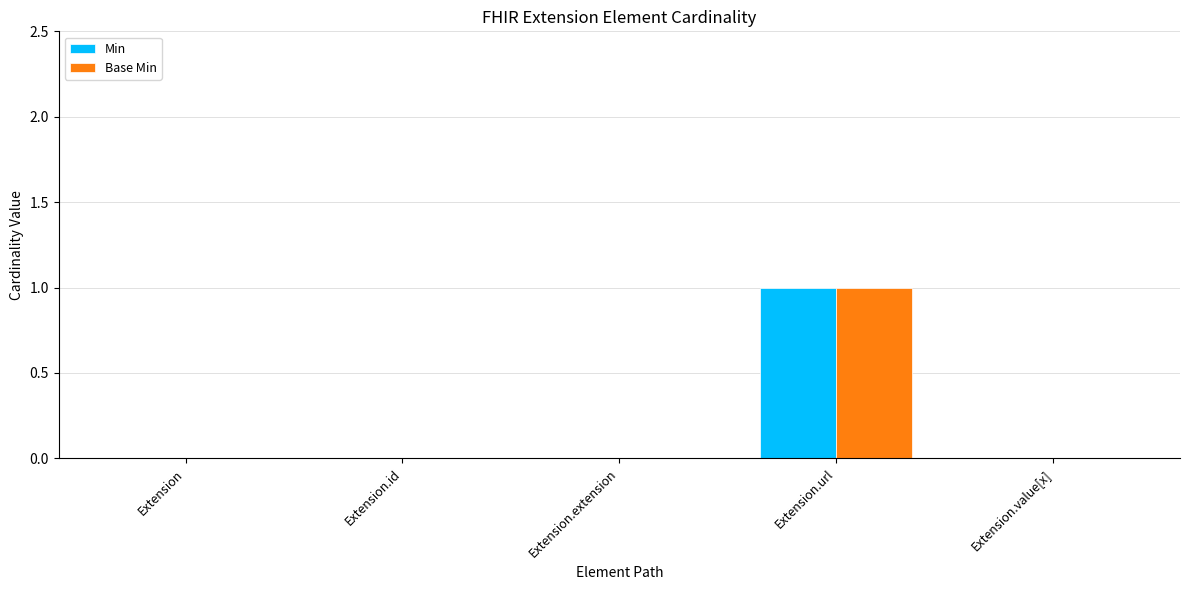

Is it true that Min equals 1 at Extension.url?

True